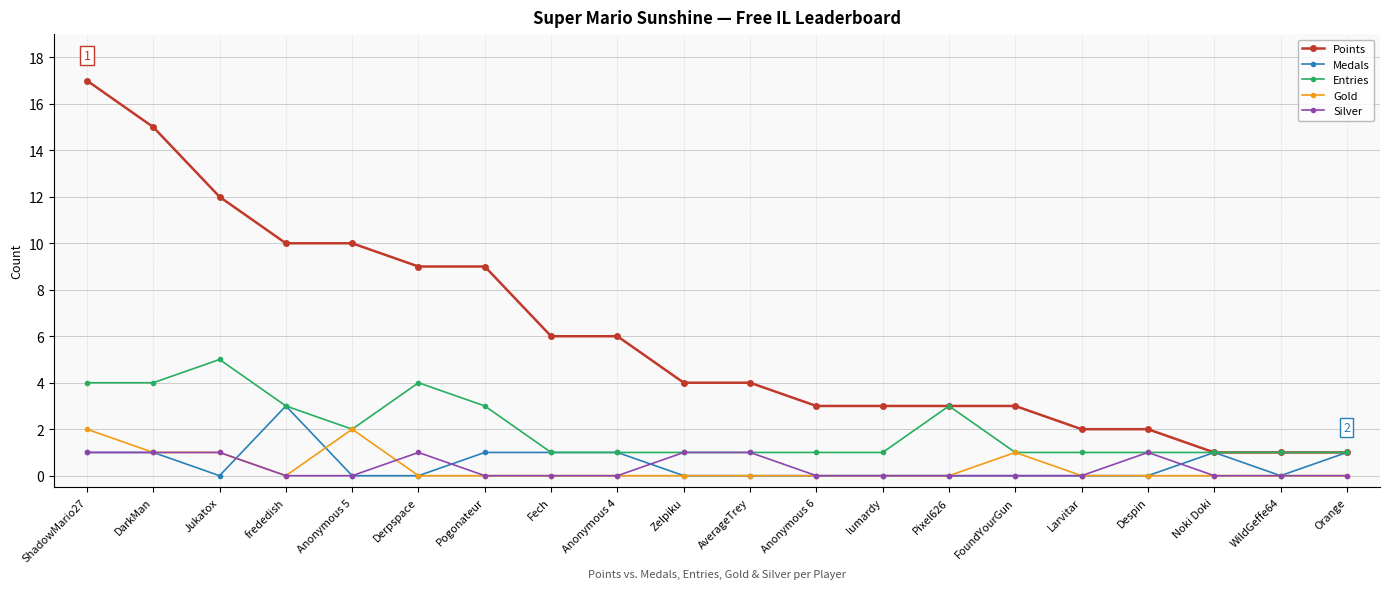

The value of Medals at DarkMan is 0. True or false?

False